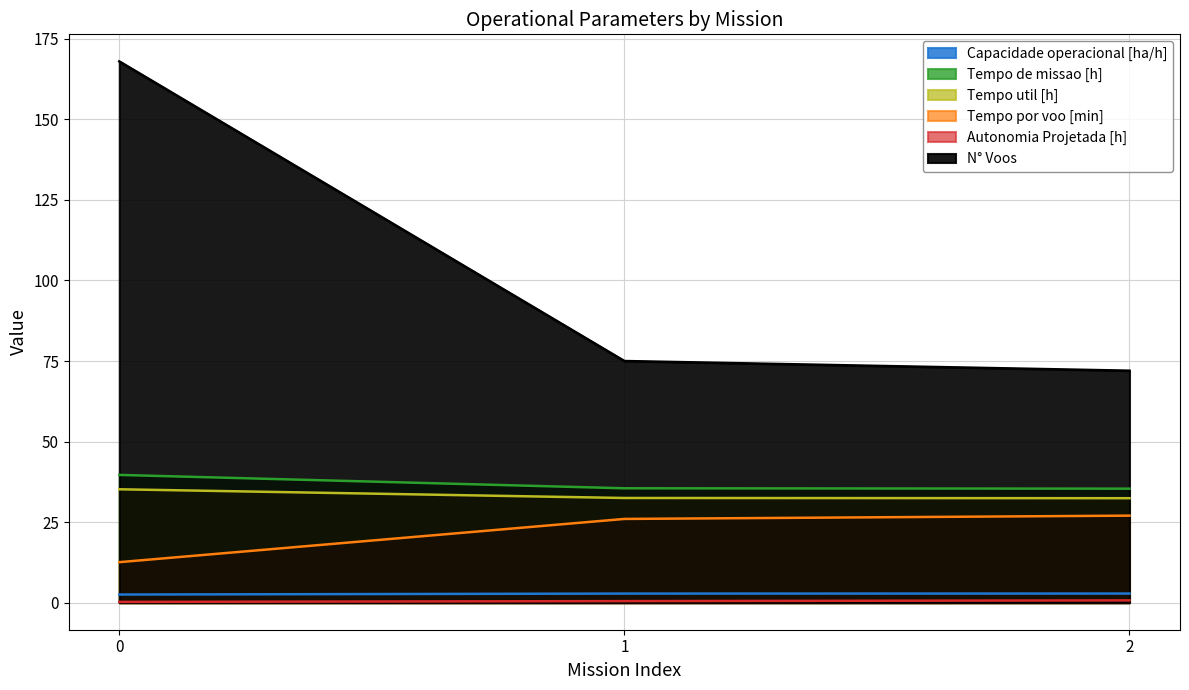

Is it true that Autonomia Projetada [h] equals 0.2 at 0?

True